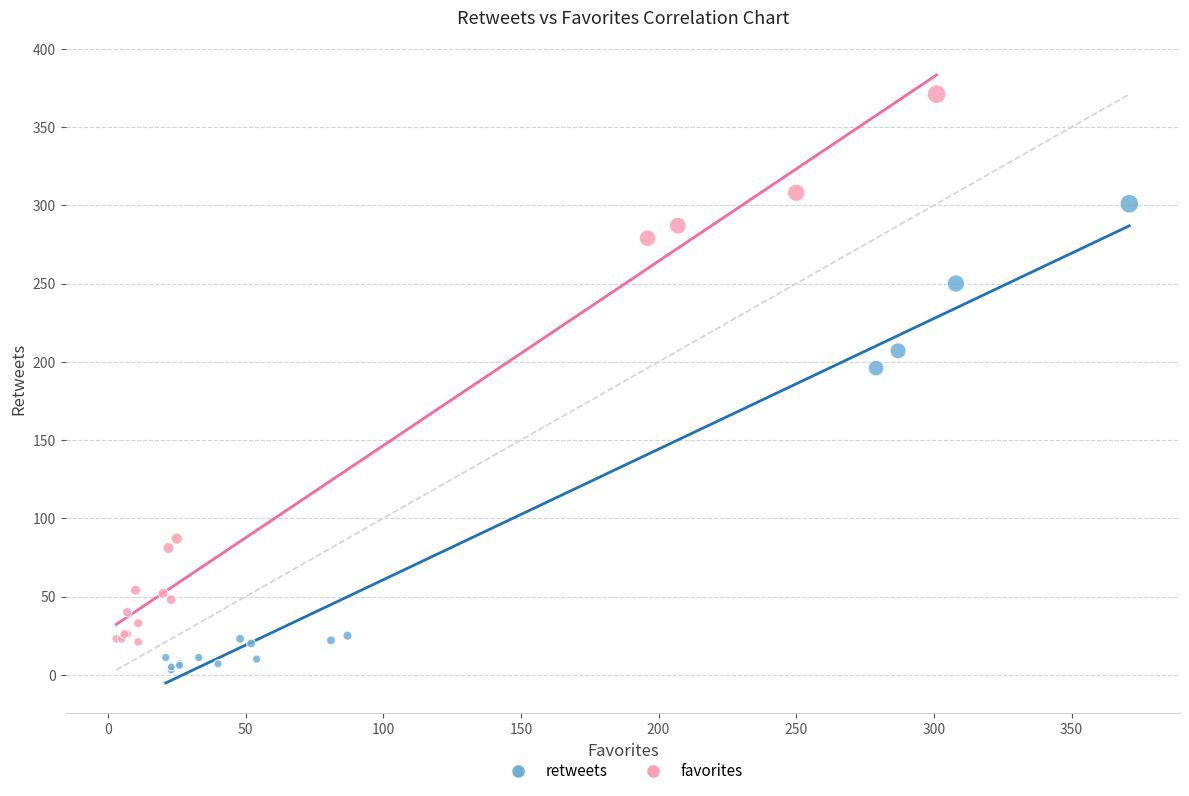

Which series has the widest spread of Y values?

favorites